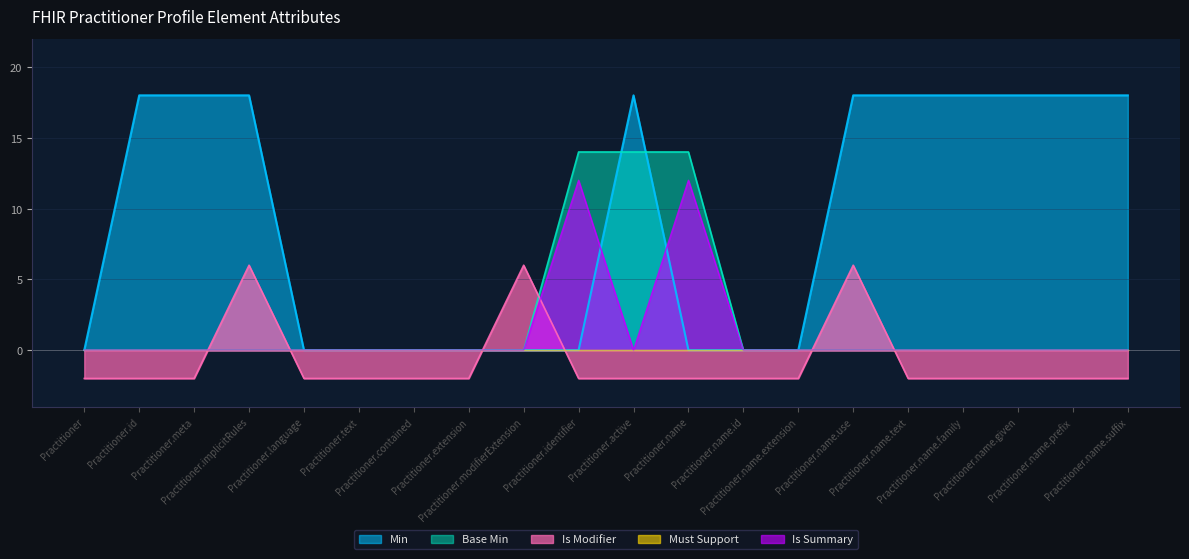

How many interior local valleys (lower than both neighbors) does the data have?

1